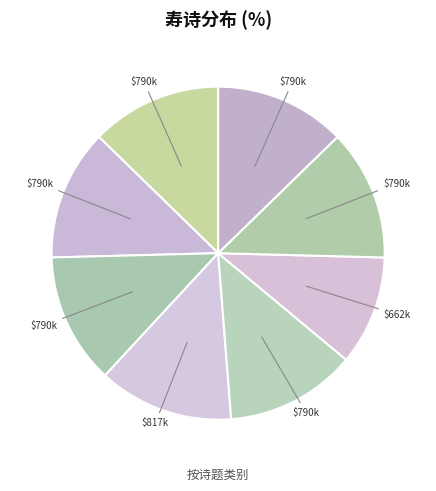

How many segments does this pie chart have?

8